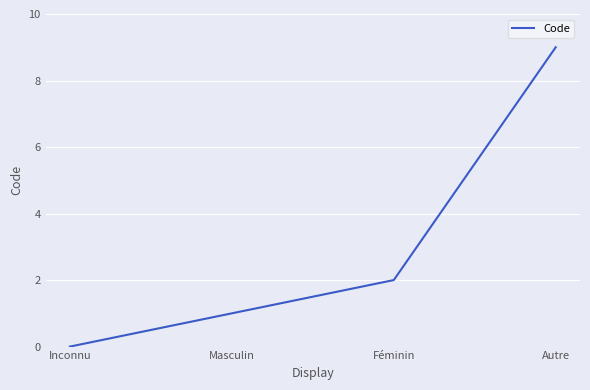

Between Inconnu and Autre, which is larger?

Autre